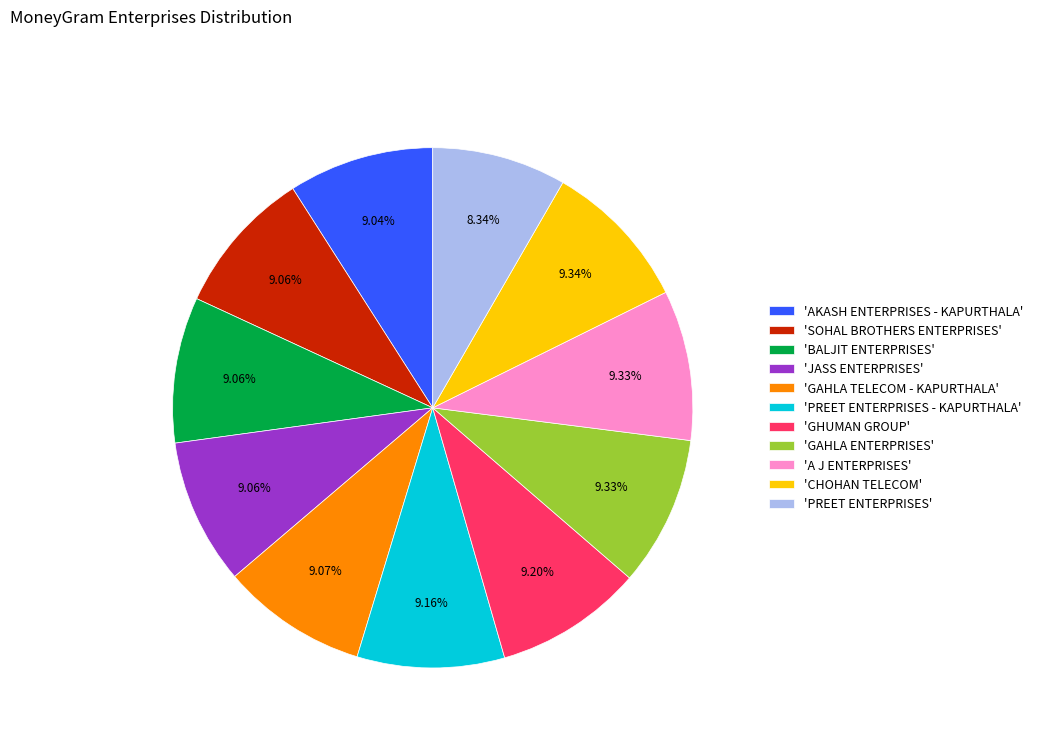

Is the sum of 'A J ENTERPRISES' and 'AKASH ENTERPRISES - KAPURTHALA' greater than half?

No